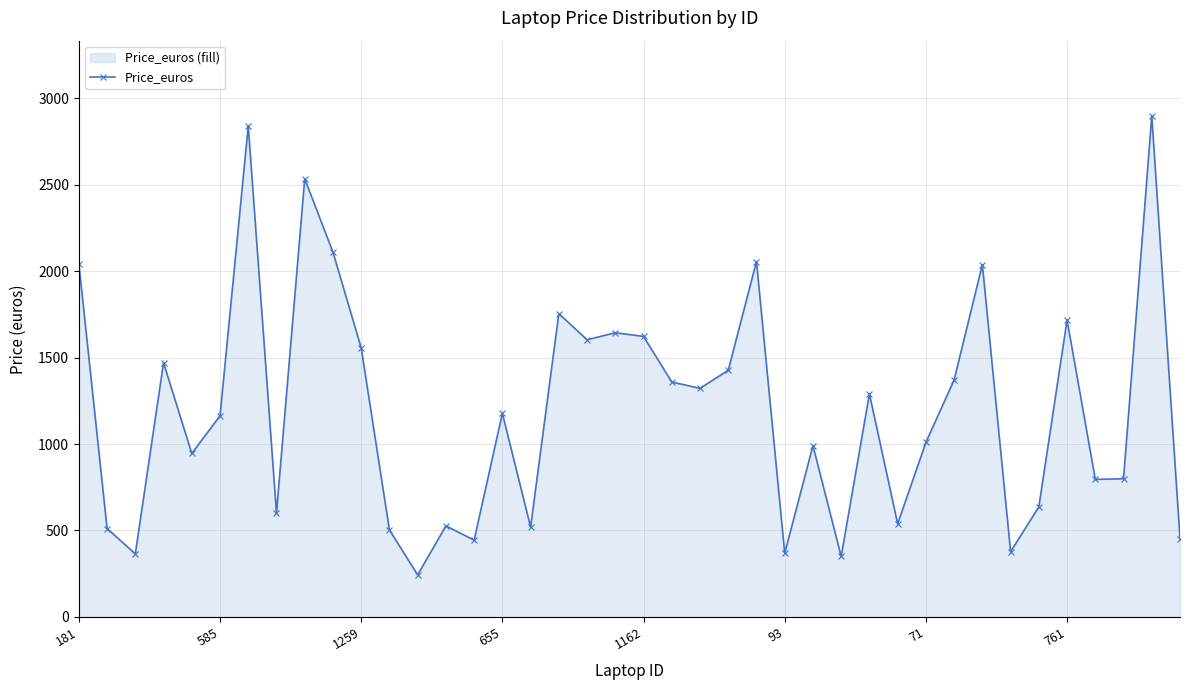

What is the minimum value shown in the chart?

243.4